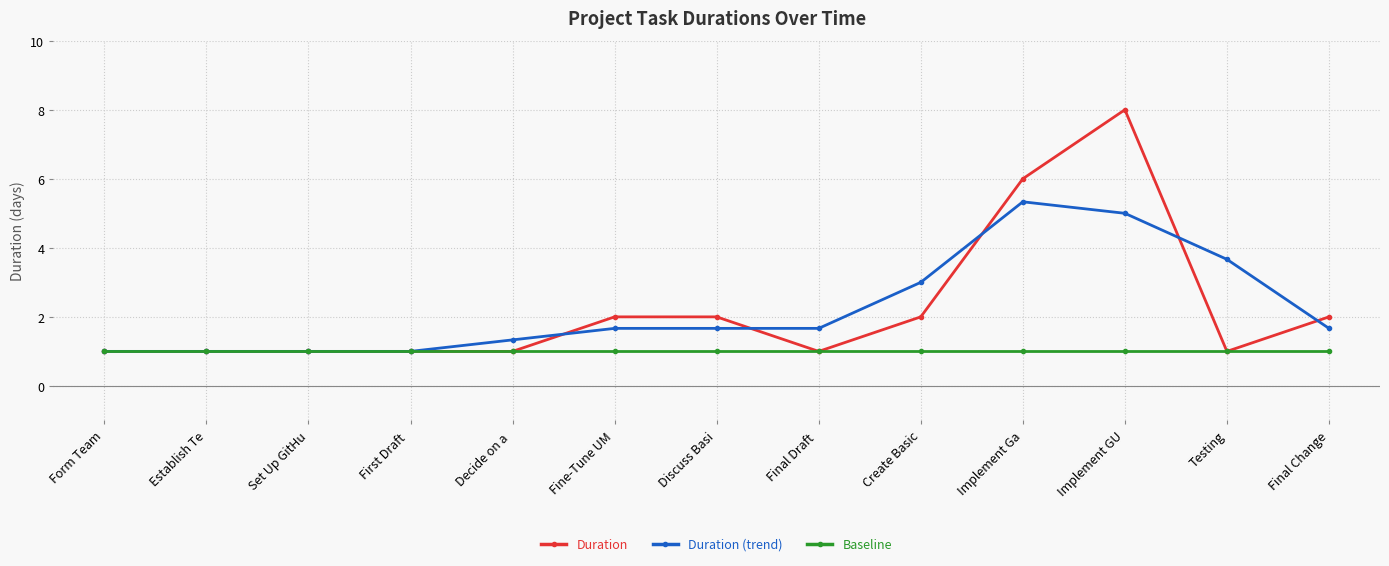

Between Establish Te and Final Change, which series saw the biggest shift?

Duration